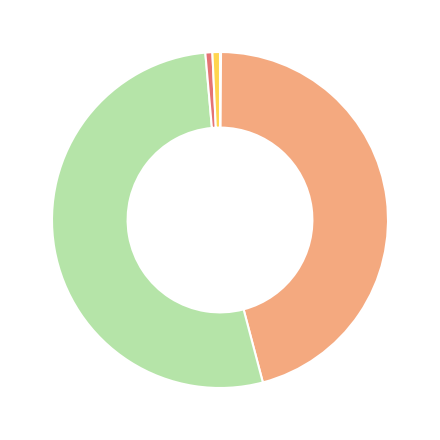

Is there any slice that represents more than half of the pie?

Yes